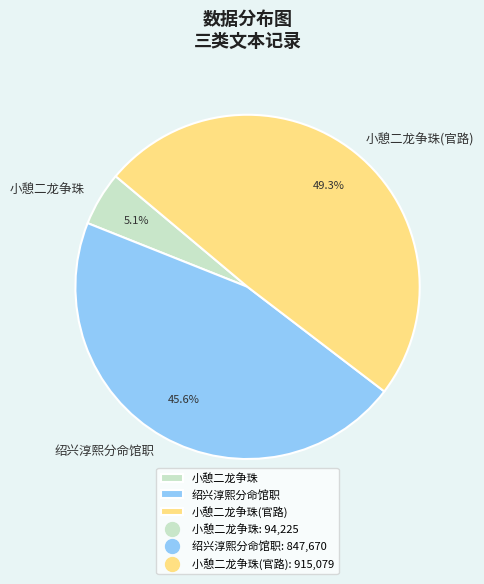

What is the smallest slice in the pie chart?

小憩二龙争珠